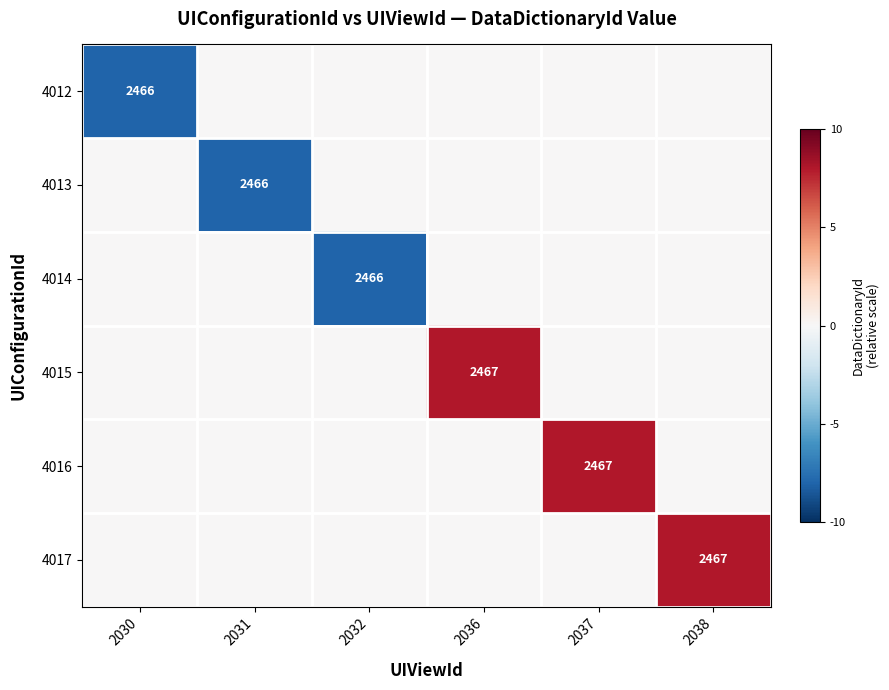

Is it true that 4015 equals 804 at 2036?

False